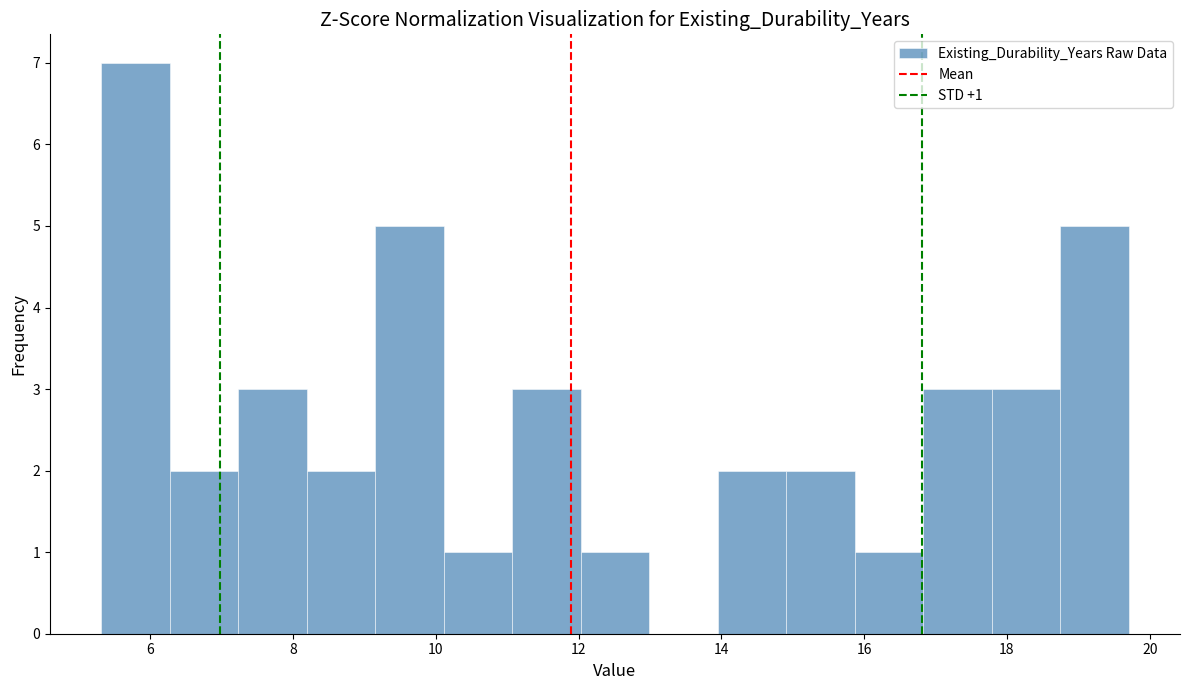

Which range on the x-axis has the tallest bar?

5.4 to 6.2